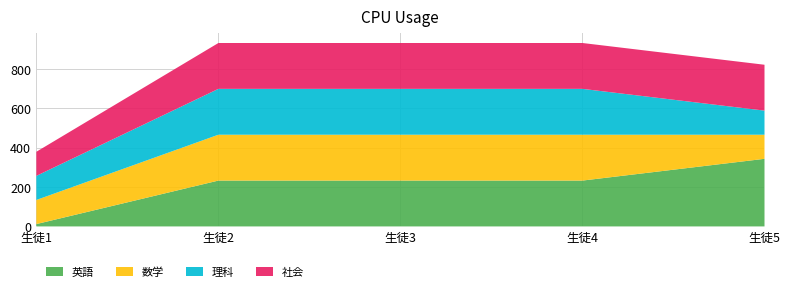

What is the sum of the 英語 values at 生徒2 and 生徒1?

246